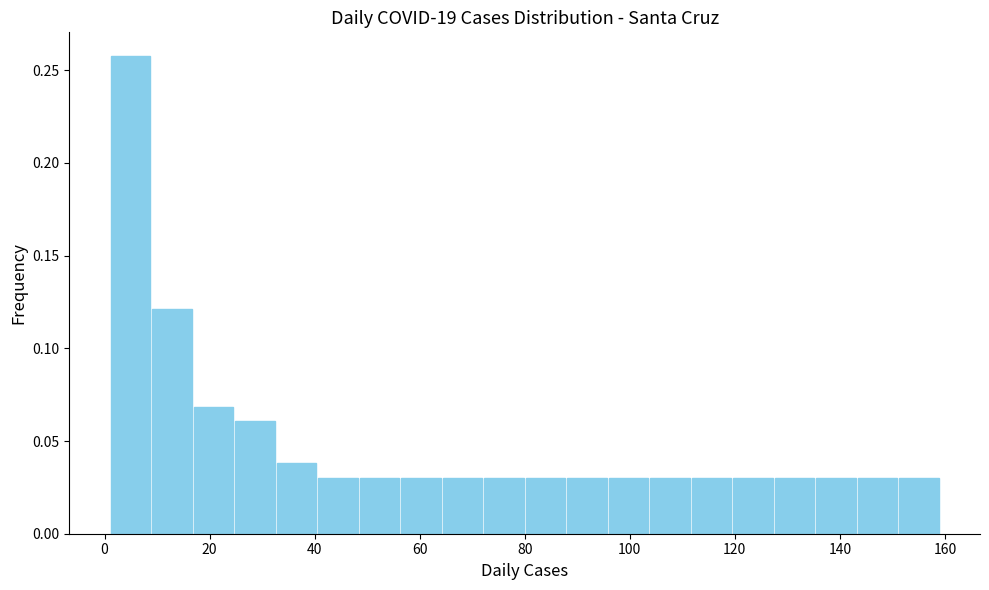

Read against the x-axis, roughly where is the centre of the tallest bar?

4